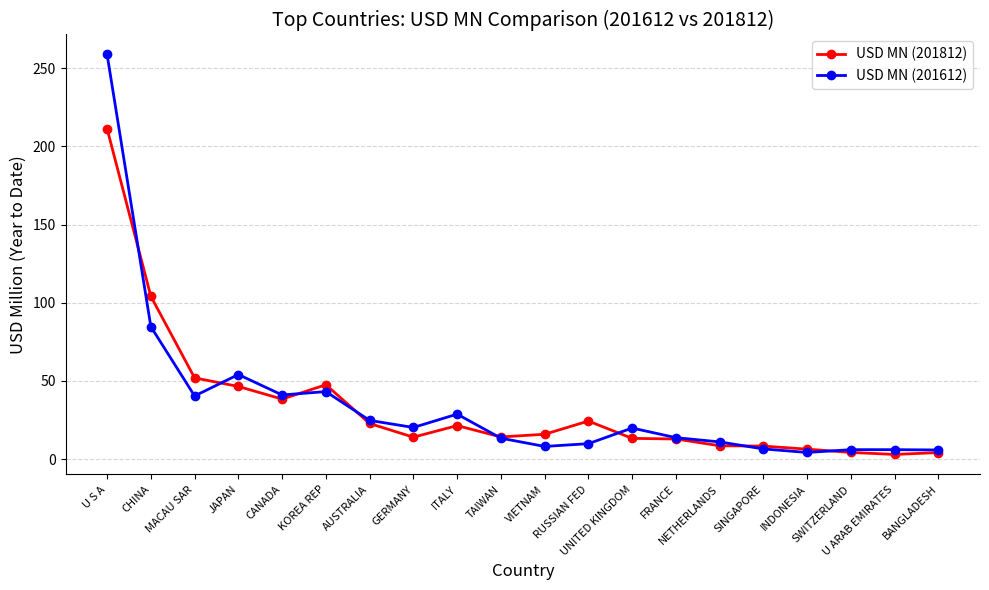

Count the number of categories in the chart.

20